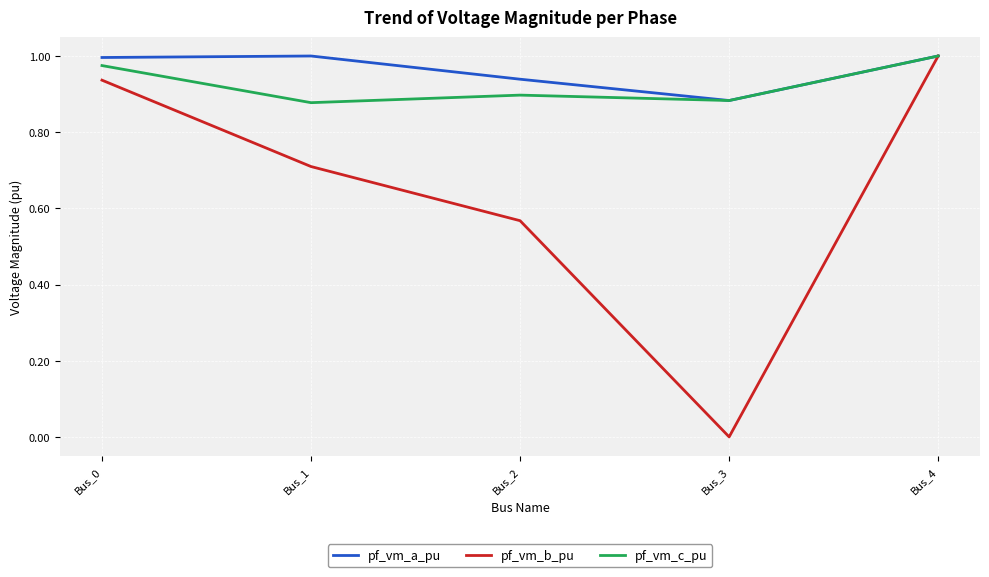

Which category has the lowest value across all series?

Bus_3